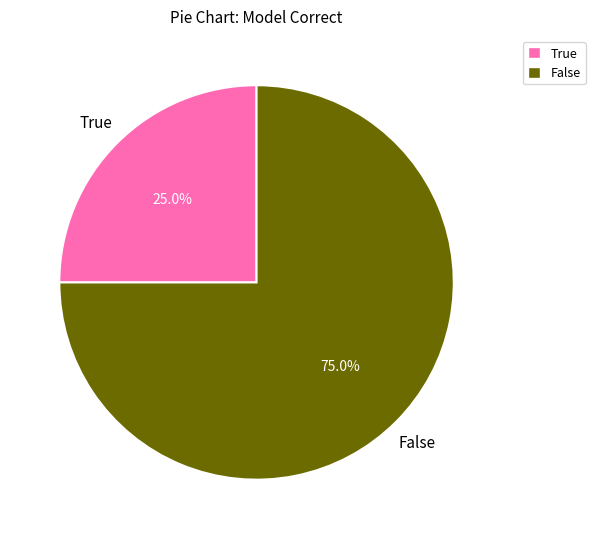

What percentage is the True slice, to the nearest percent?

25%